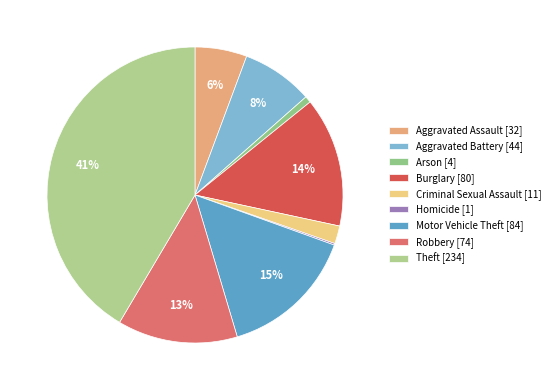

To the nearest percent, what is the average slice percentage?

11%